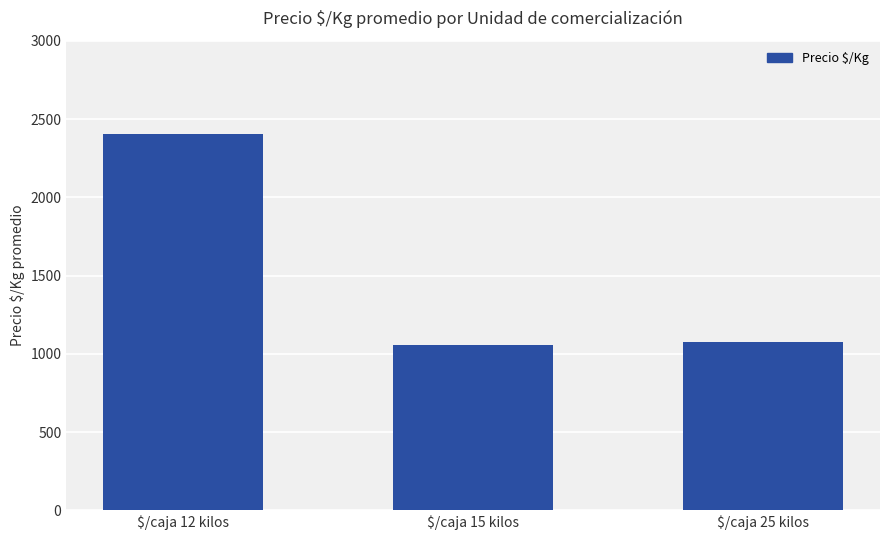

What is the label of the 3rd bar from the right?

$/caja 12 kilos